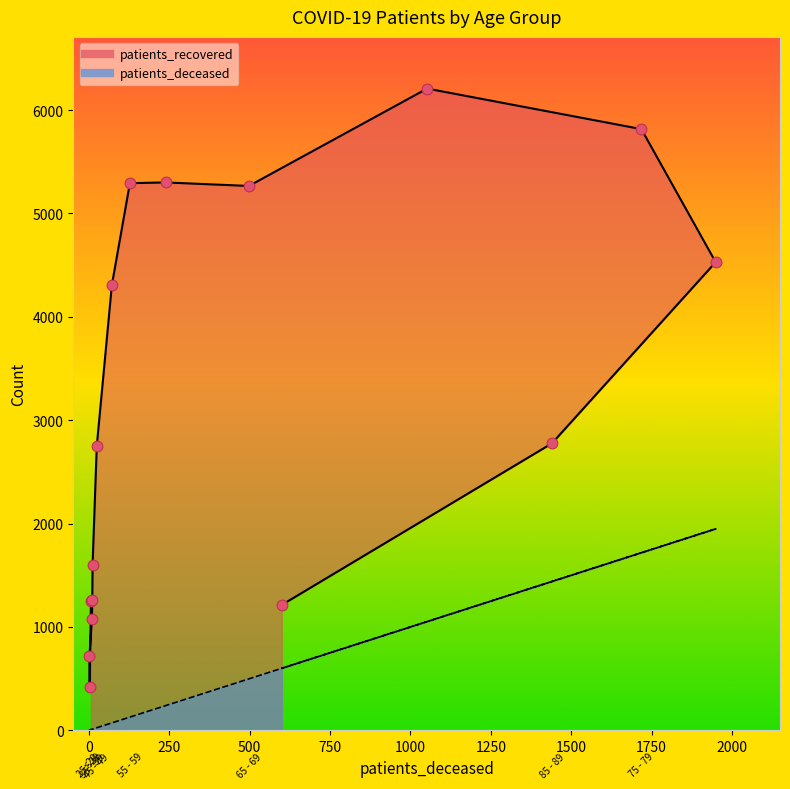

Which series has the largest total across all categories?

patients_recovered